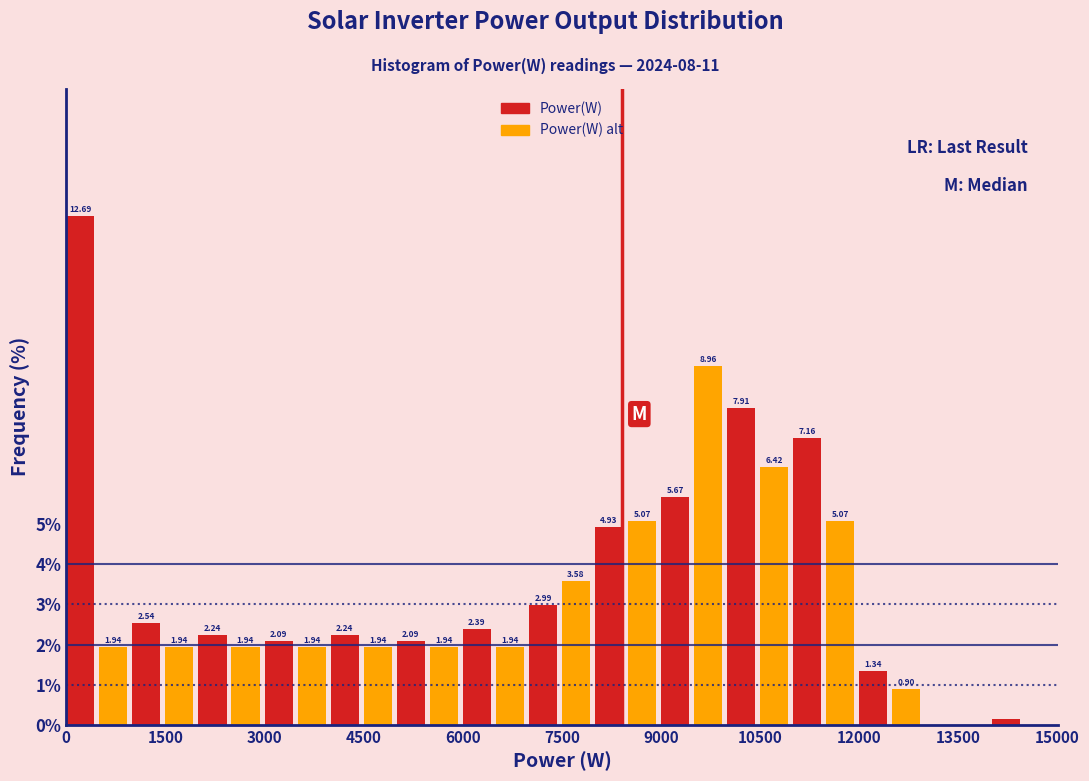

Read against the x-axis, roughly where is the centre of the tallest bar?

200